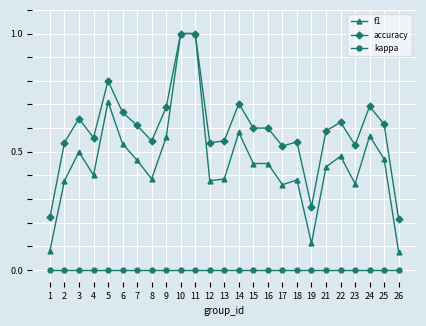

What is the spread (max minus min) of values at 11?

1.0